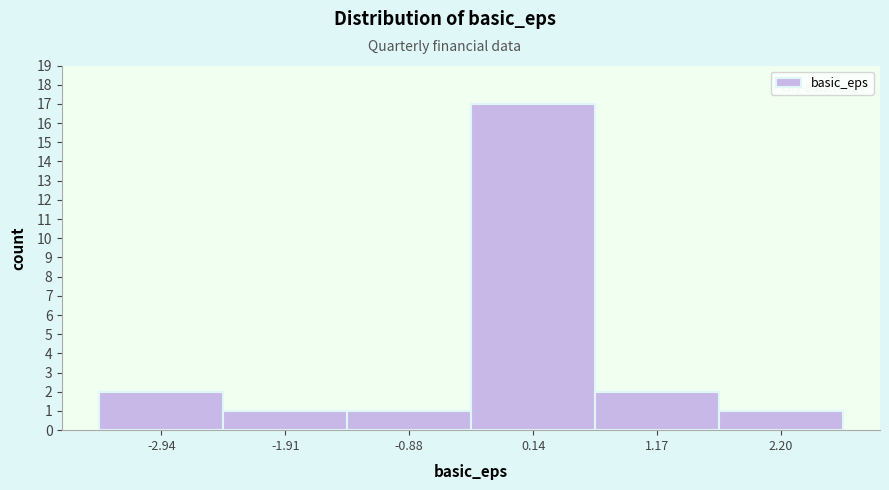

Which range on the x-axis has the tallest bar?

-0.4 to 0.6